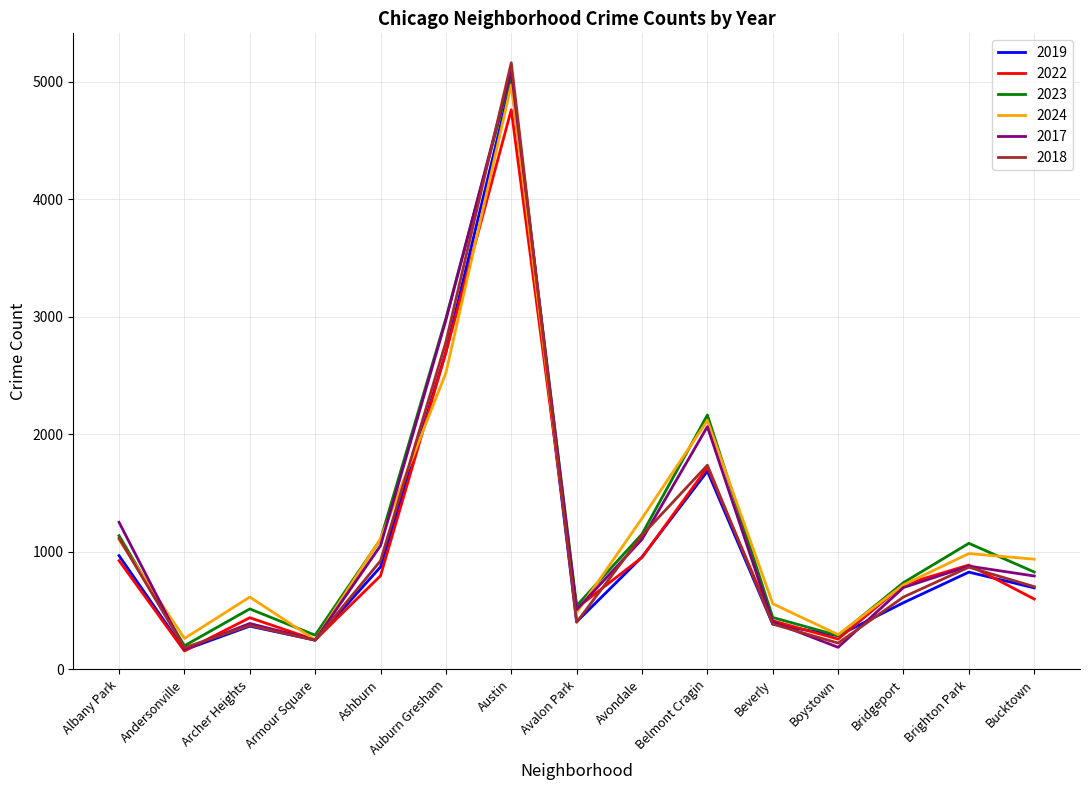

Is it true that 2019 equals 453 at Boystown?

False